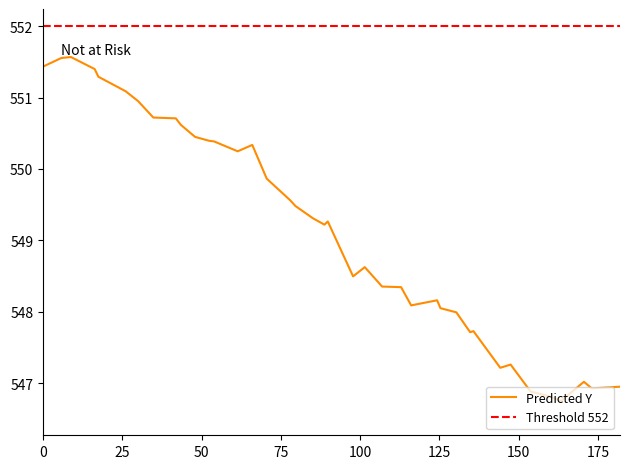

True or false: the data shows 858.7 at 0.

False